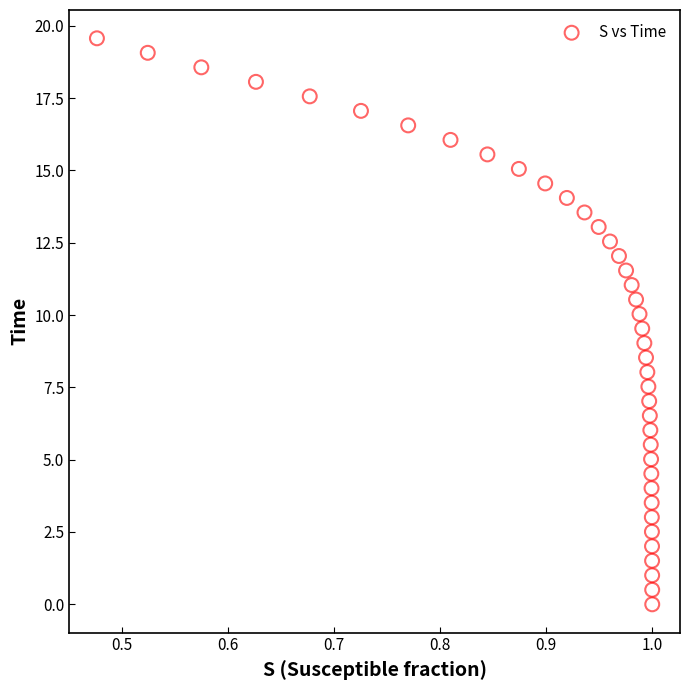

What is the range of Y values (max minus min)?

19.6